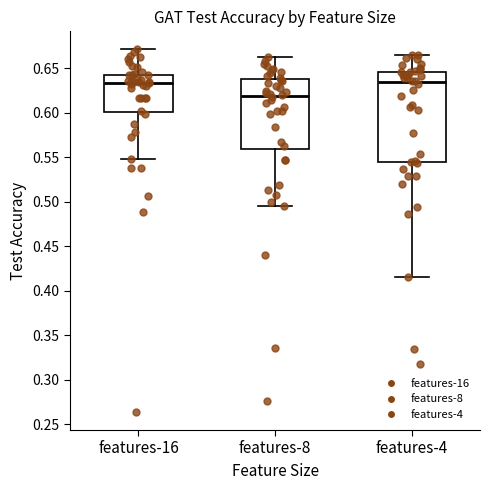

Reading left to right, read every box against the y-axis: the position of its median line, the range the box covers, and the ends of its whiskers. The values are not printed on the chart, so give them approximately, as read against the axis.

features-16: median 0.635, box 0.600 to 0.645, whiskers 0.550 to 0.670
features-8: median 0.620, box 0.560 to 0.640, whiskers 0.495 to 0.660
features-4: median 0.635, box 0.545 to 0.645, whiskers 0.415 to 0.665